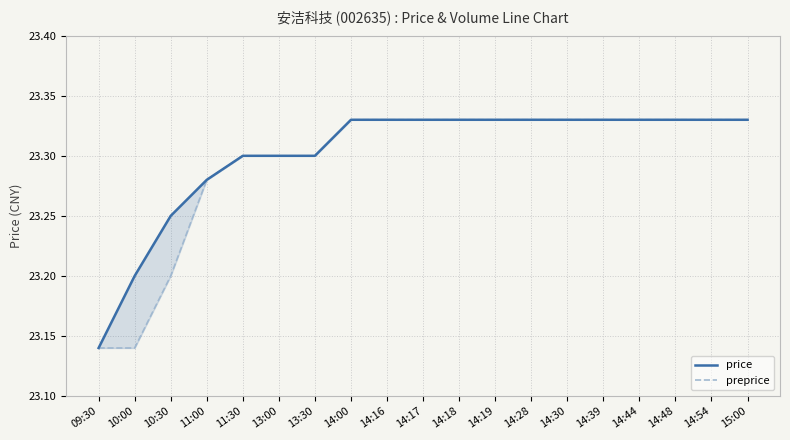

Which series changed the most between 10:00 and 14:39?

preprice